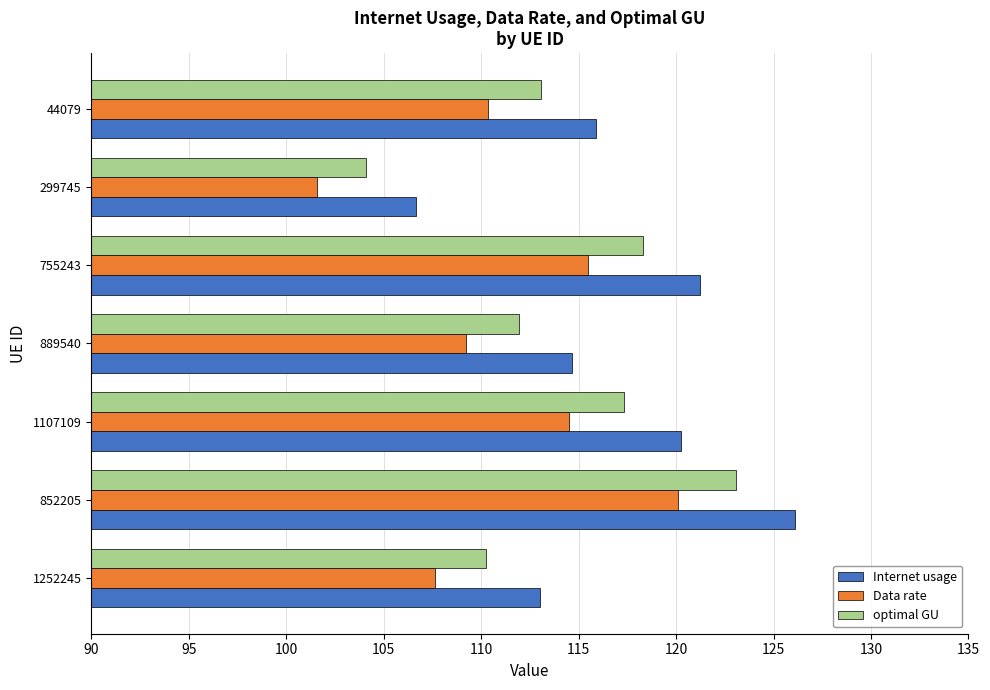

What value does the Data rate series have at 852205?

120.1